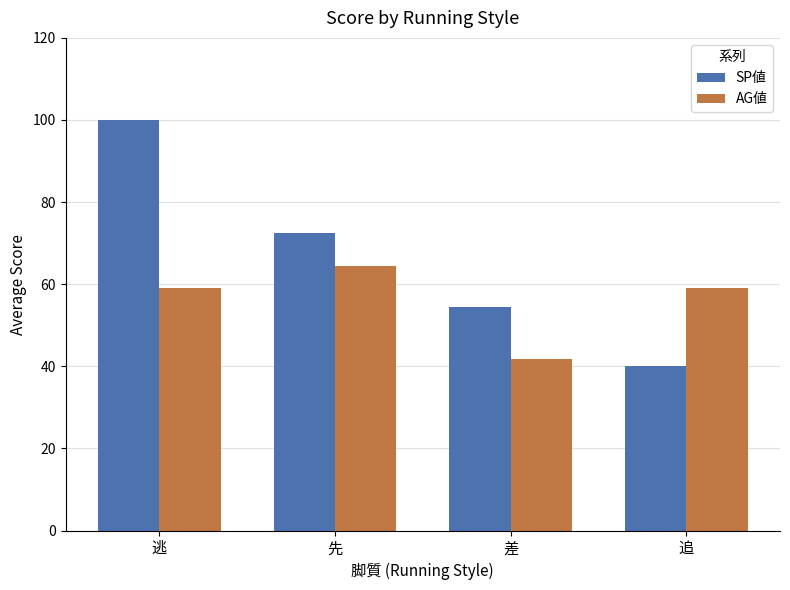

Which category has the highest value in the AG値 series?

先